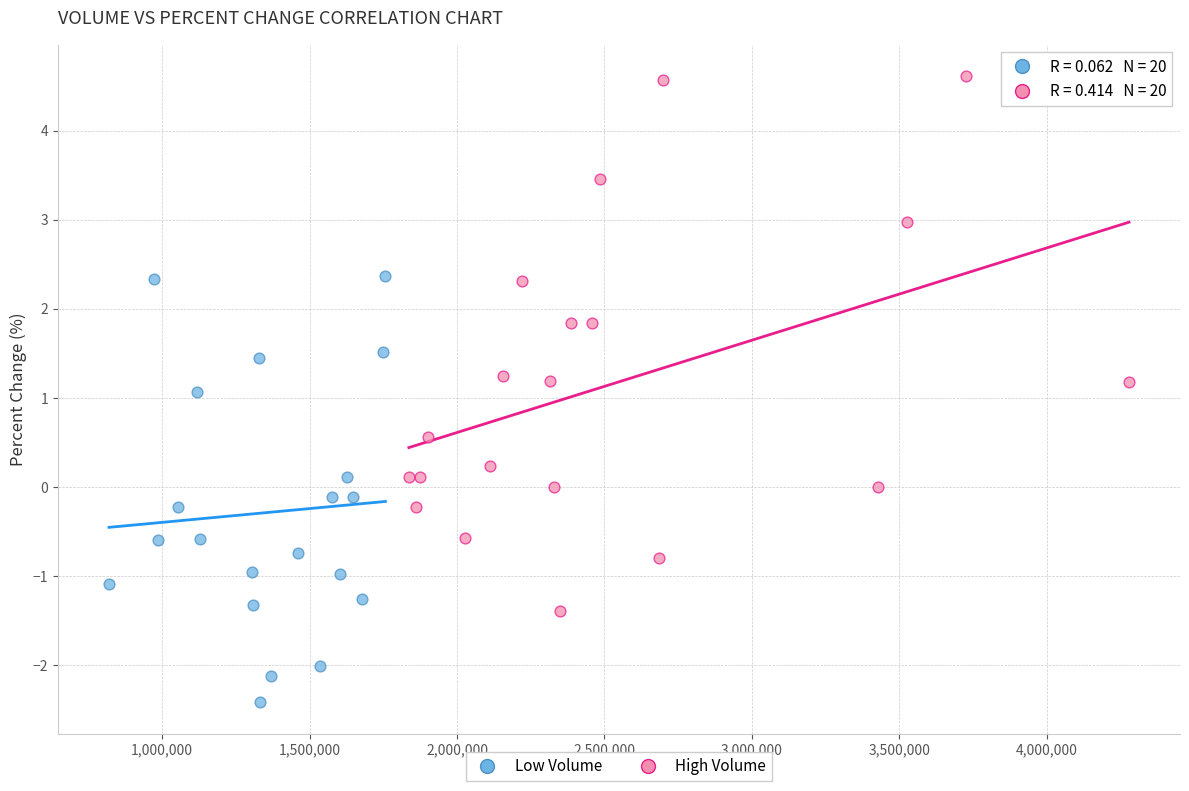

Which series has the largest Y range (max minus min)?

High Volume